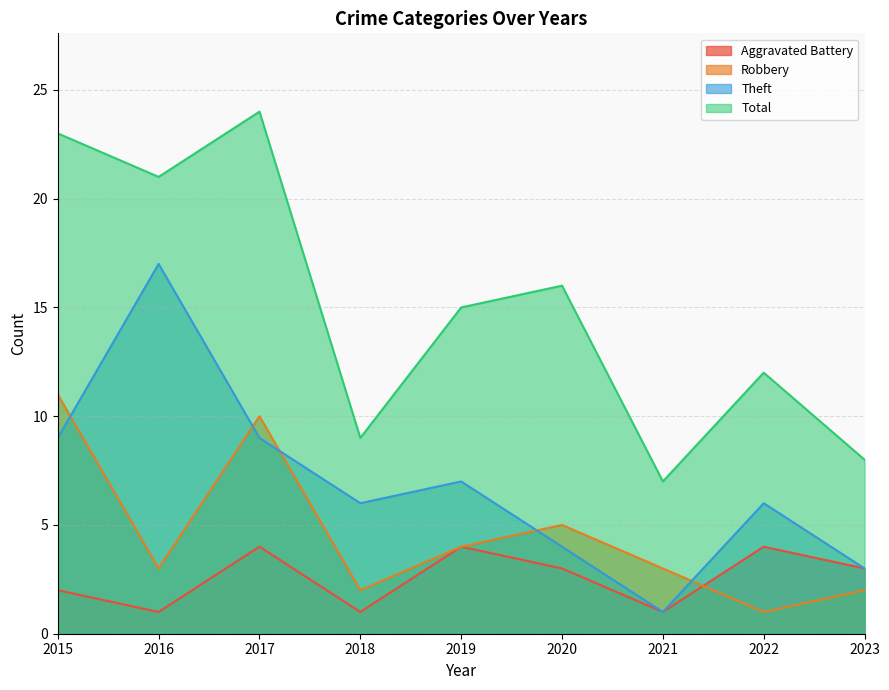

How many times do Robbery and Aggravated Battery cross each other?

1